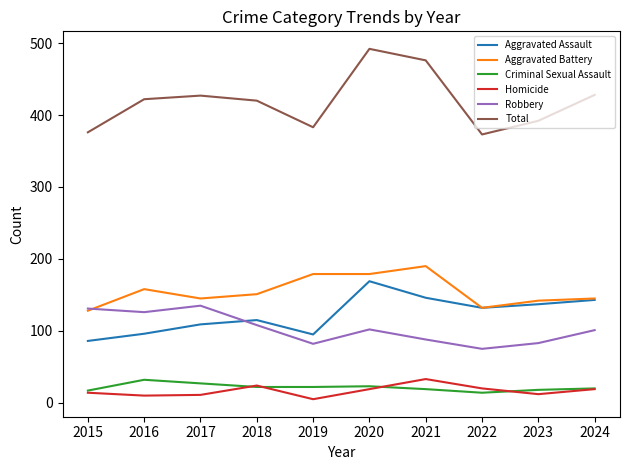

True or false: Robbery and Aggravated Assault intersect in this chart.

True